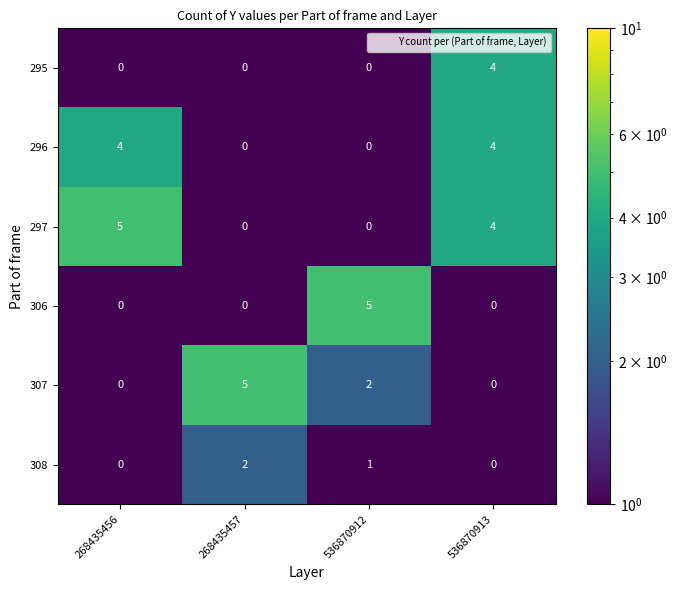

Where does the 307 series first go above 2?

268435457